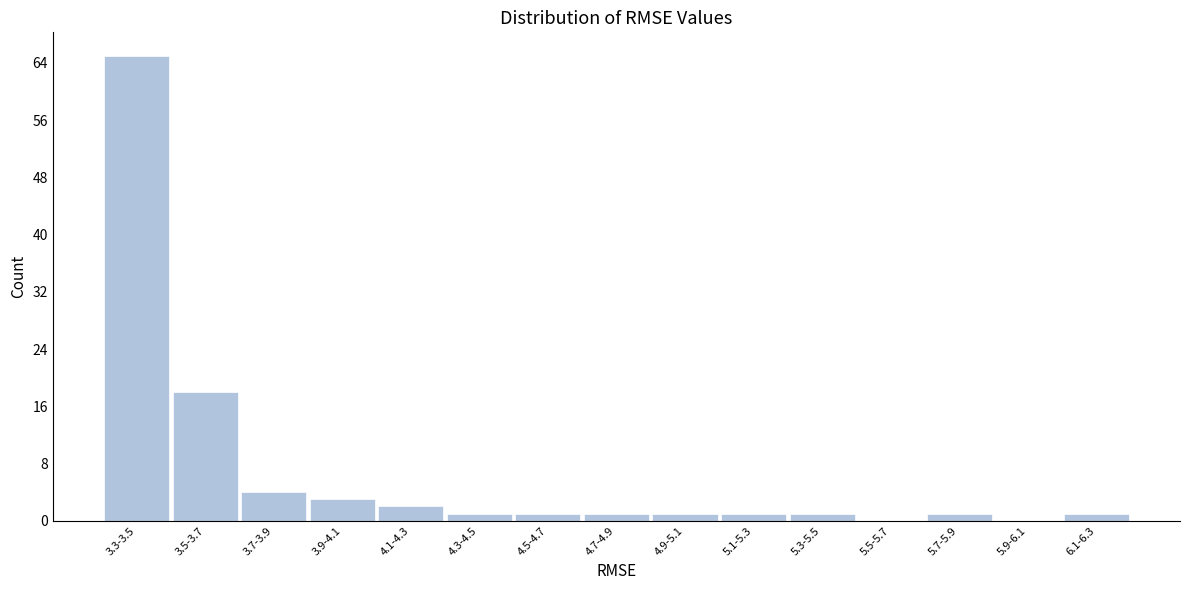

Reading left to right, transcribe all the data shown in this chart.

3.3-3.5=65	3.5-3.7=18	3.7-3.9=4	3.9-4.1=3	4.1-4.3=2	4.3-4.5=1	4.5-4.7=1	4.7-4.9=1	4.9-5.1=1	5.1-5.3=1	5.3-5.5=1	5.5-5.7=0	5.7-5.9=1	5.9-6.1=0	6.1-6.3=1